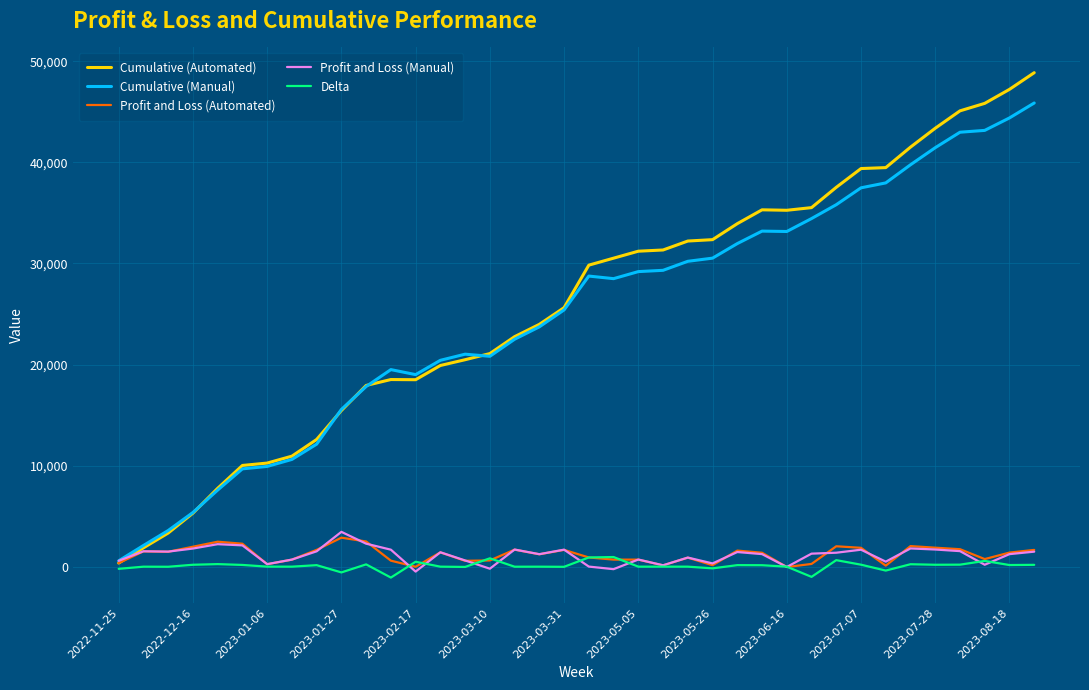

What is the greatest value displayed?

48882.5